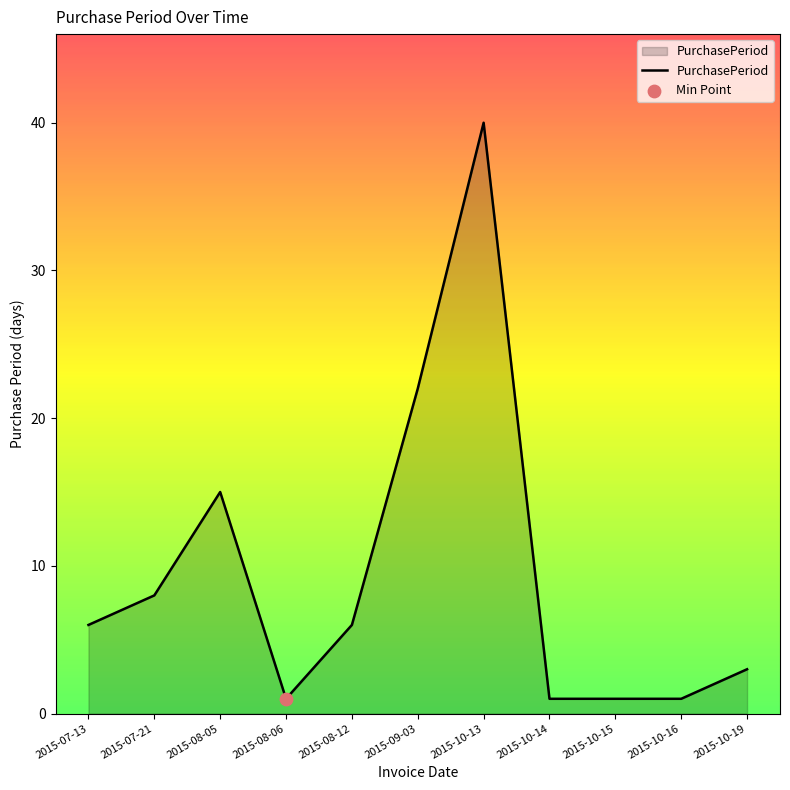

What is the change in value from 2015-07-13 to 2015-10-16?

-5